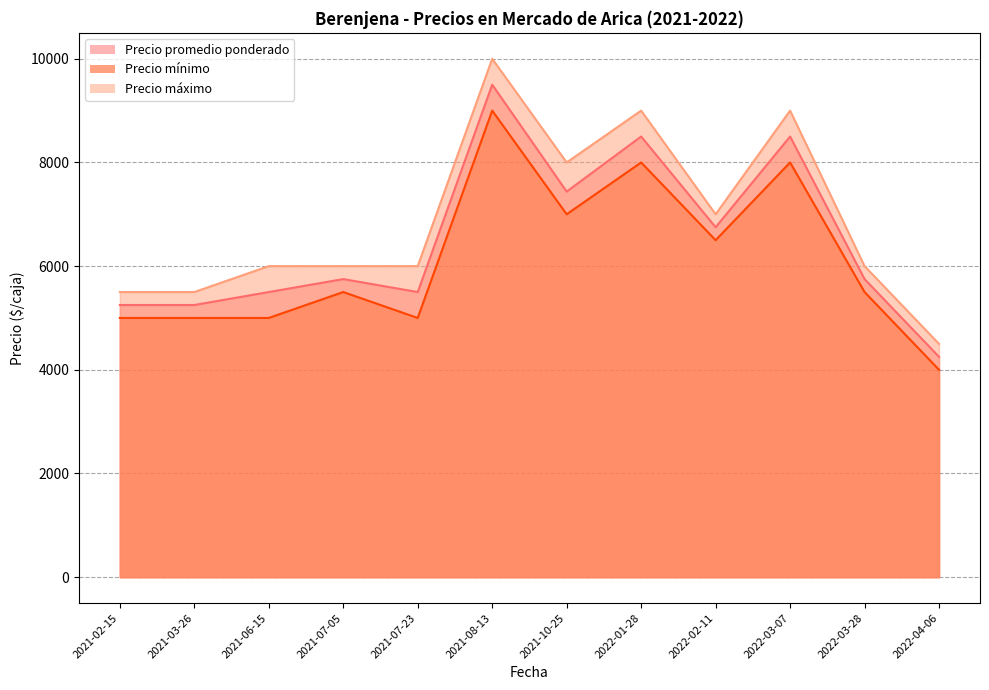

At which category is the sum across all series the highest?

2021-08-13